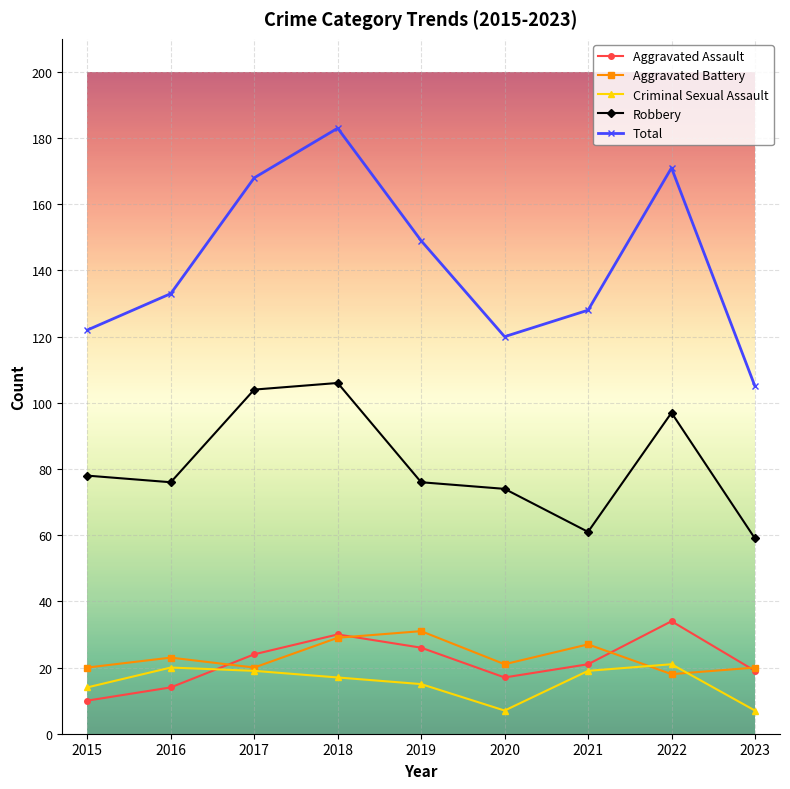

How many values in the Criminal Sexual Assault series are below 17?

4